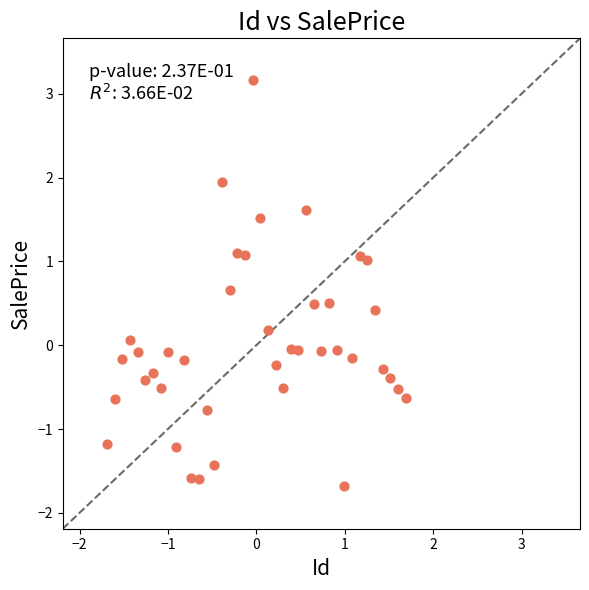

What is the range of Y values (max minus min)?

4.8